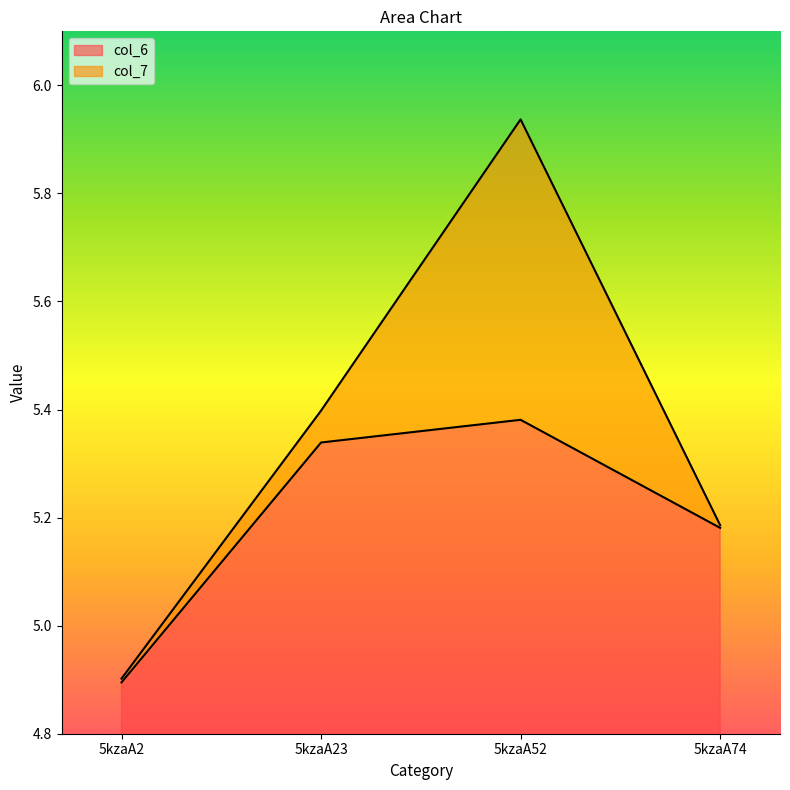

Is the value of col_6 at 5kzaA52 greater than the value of col_7 at 5kzaA23?

No